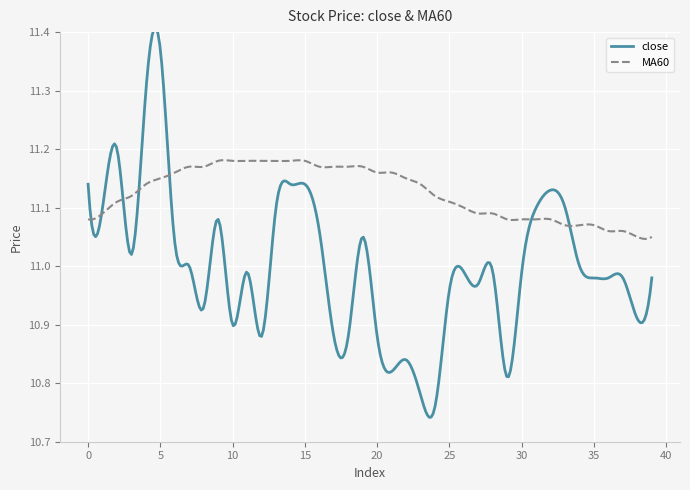

Which series has the largest total across all categories?

MA60